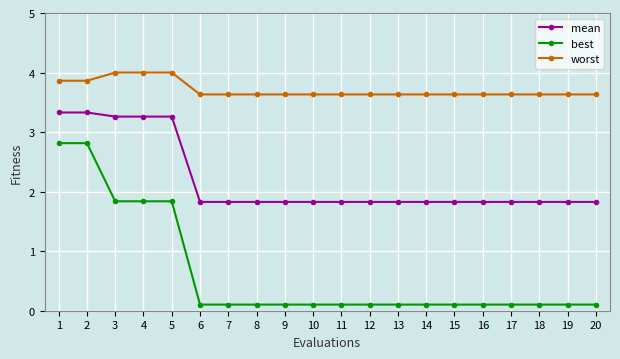

Which series has the widest spread of values?

best